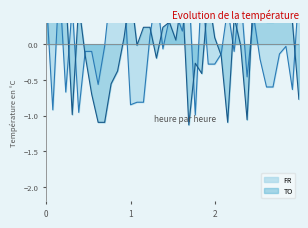

How many values in the FR series are below 0?

23